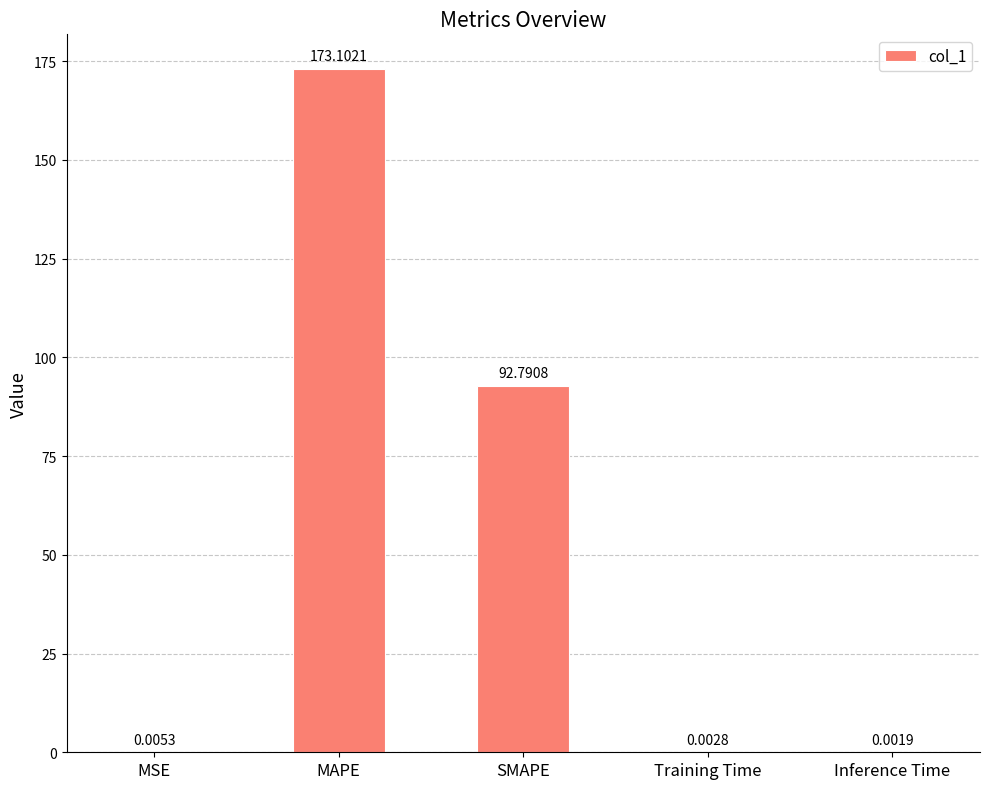

Where is the data nearest to the value 86?

SMAPE